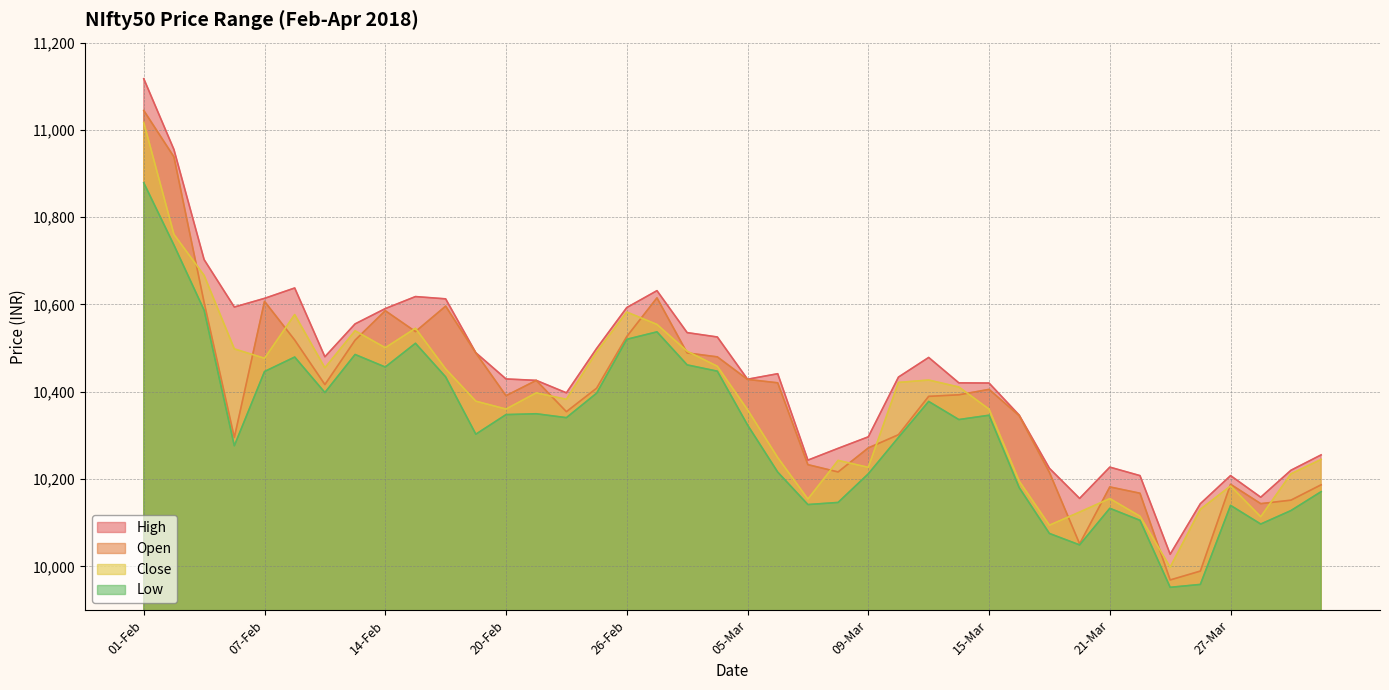

Between 15-Mar and 19-Mar, which series saw the biggest shift?

Low